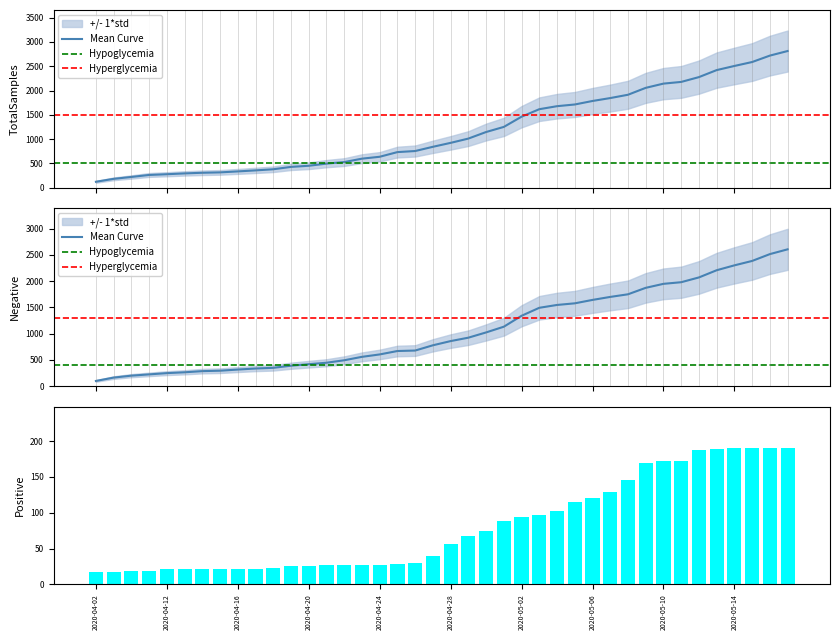

What is the total value across all series at 2020-04-23?

1183